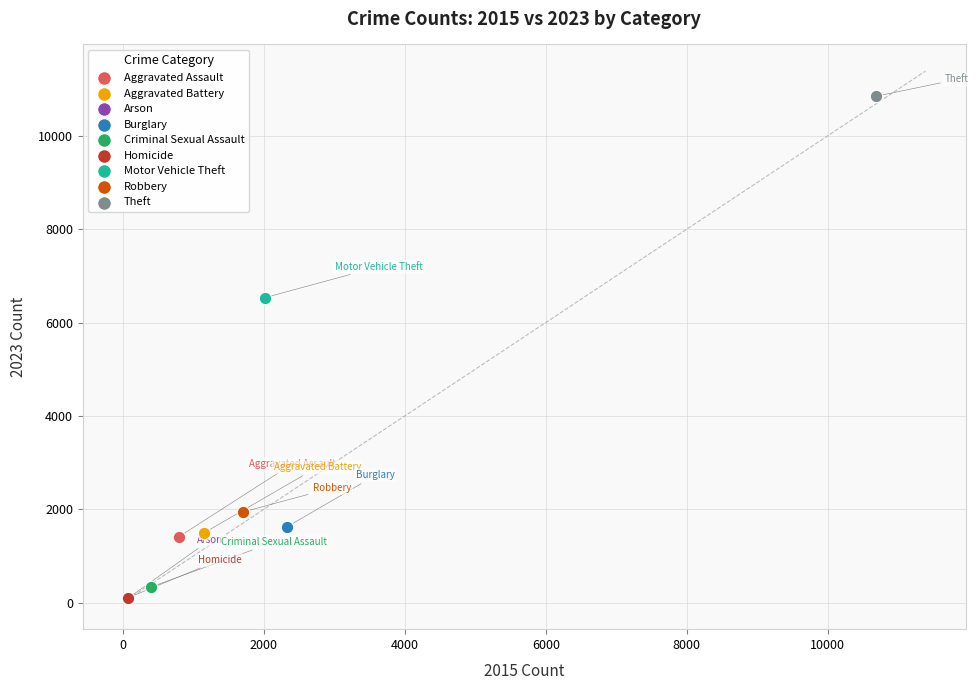

What are all the series names shown in the legend?

Aggravated Assault, Aggravated Battery, Arson, Burglary, Criminal Sexual Assault, Homicide, Motor Vehicle Theft, Robbery, Theft